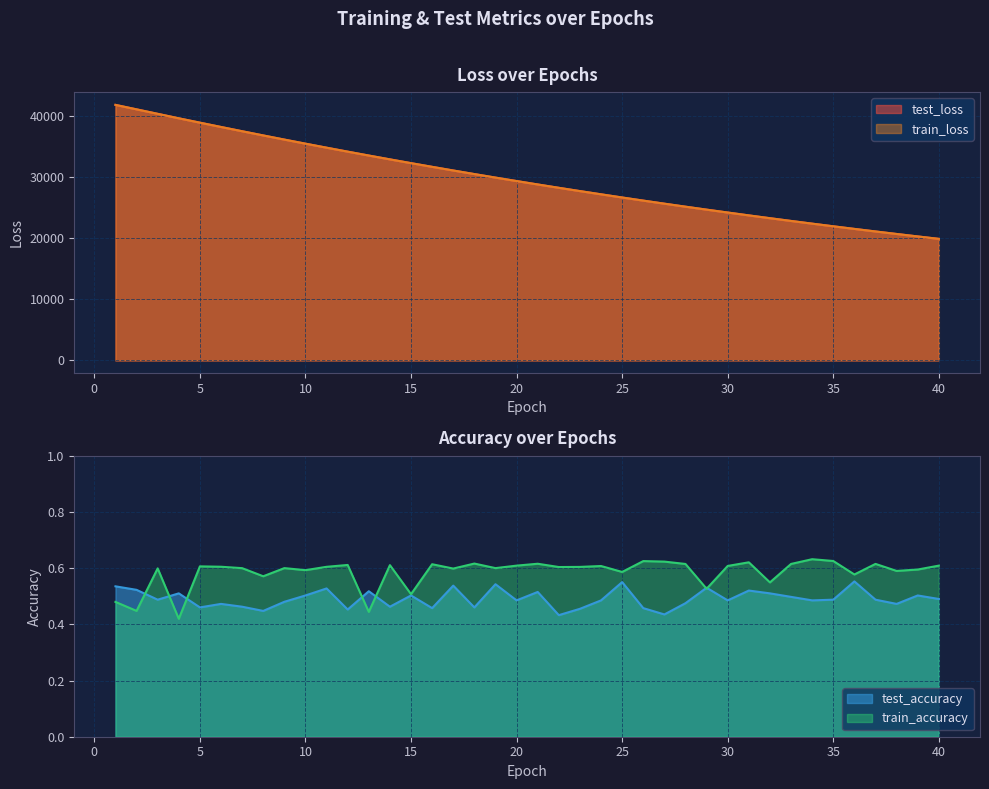

Between 5 and 15, which is larger?

5